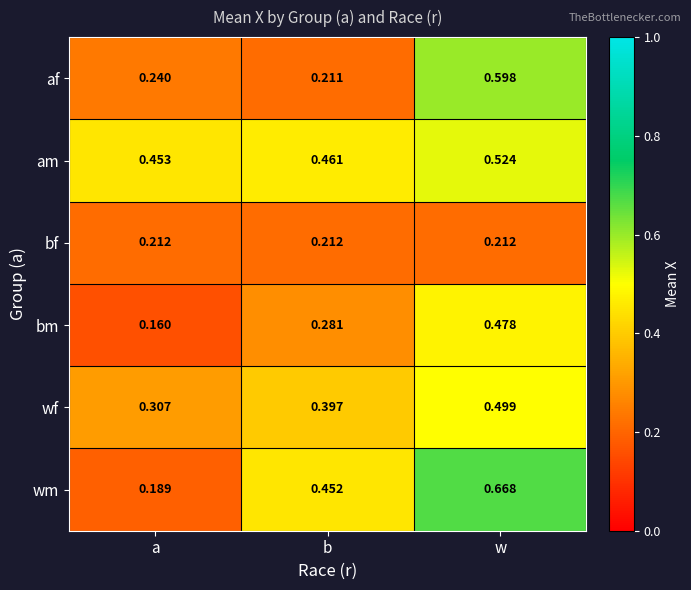

Between b and w, which series saw the biggest shift?

af